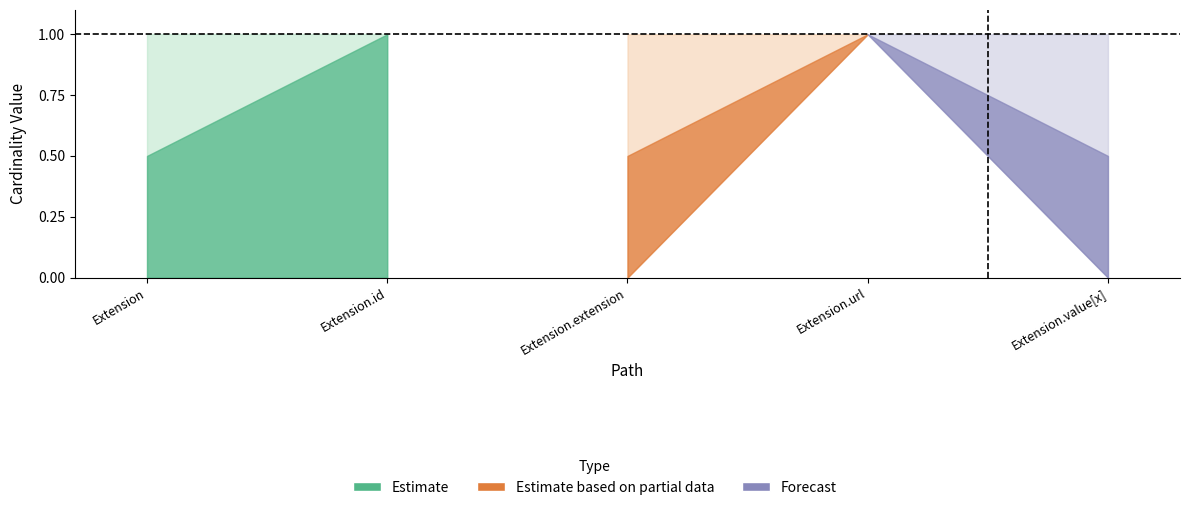

How many values in Base Min are above zero?

1